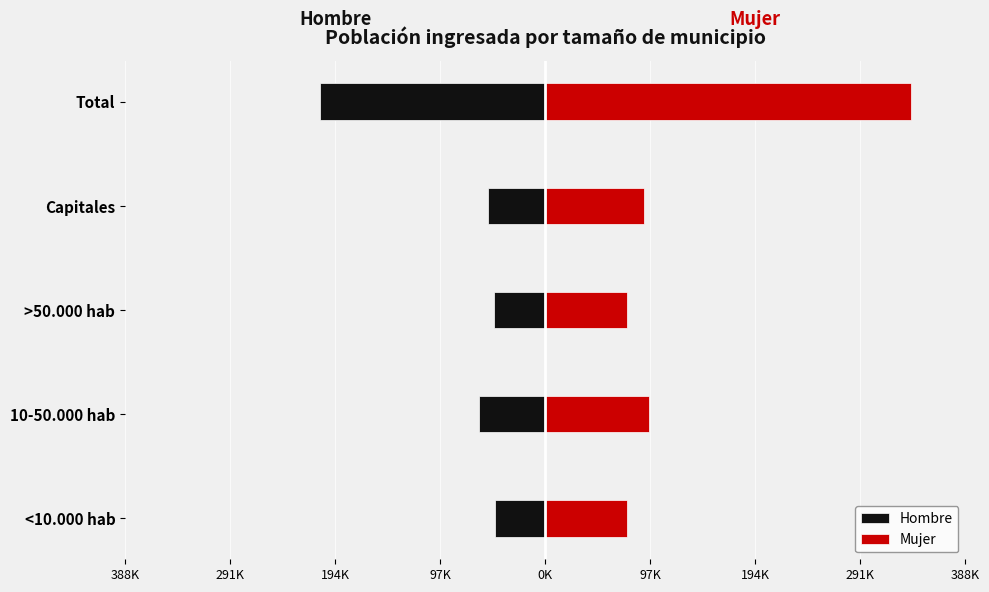

The value of Hombre at >50.000 hab is -47713. True or false?

True